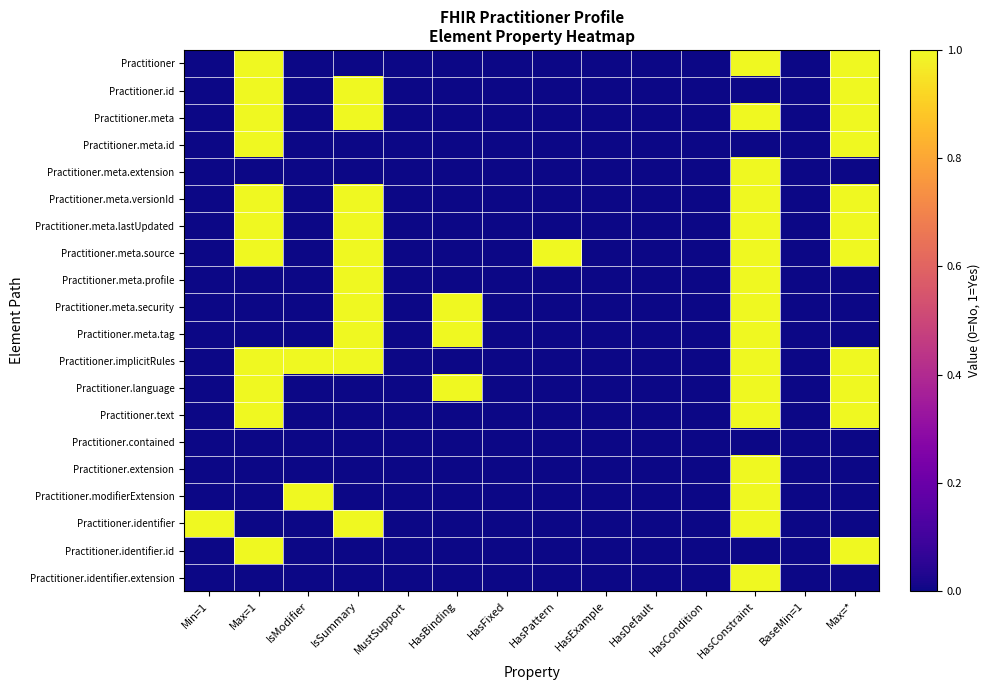

What is the maximum value shown in the chart?

1